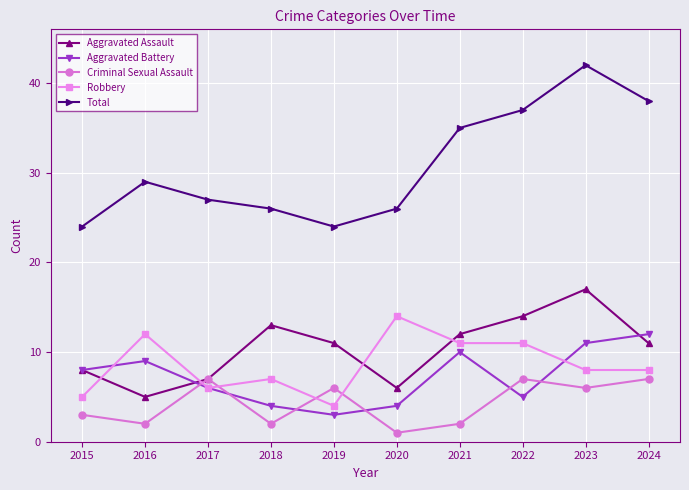

What is the total value across all series at 2015?

48